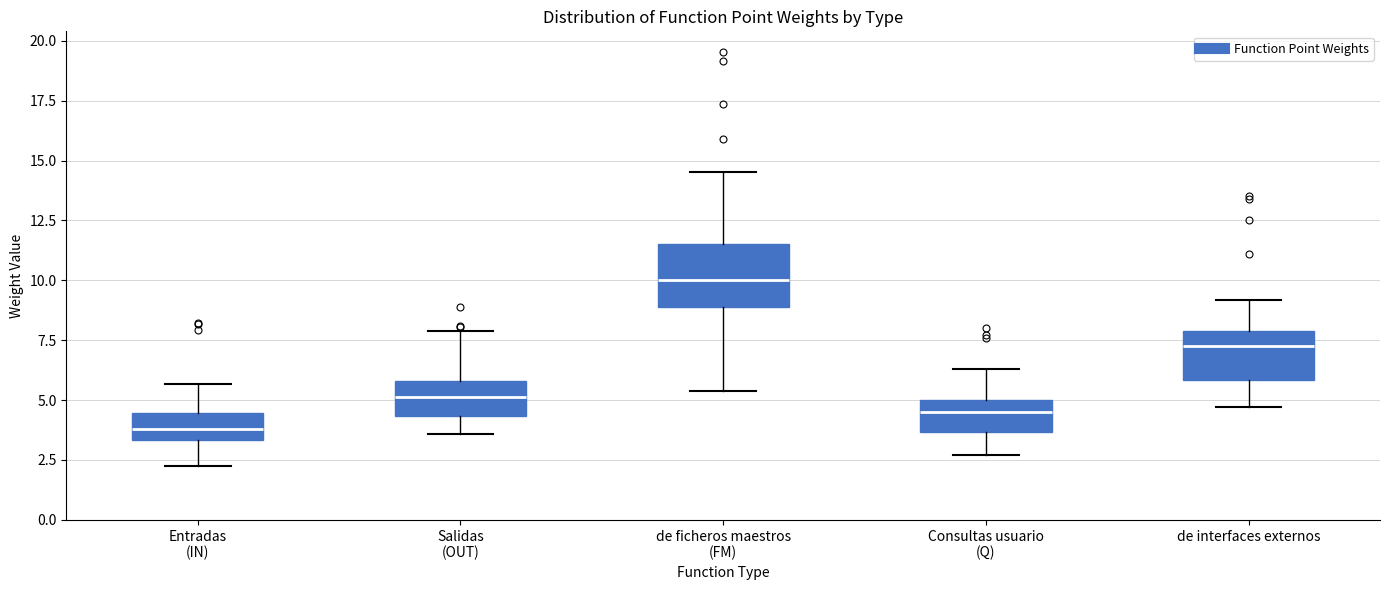

Comparing the boxes themselves (not the whiskers), which one is the tallest?

de ficheros maestros (FM)